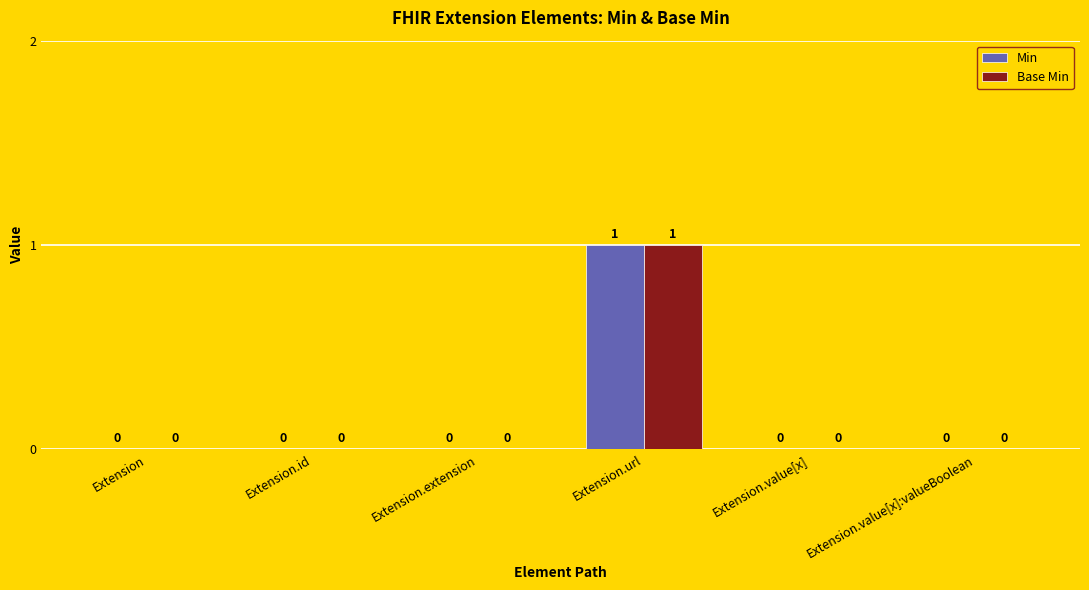

Are the bars grouped side by side (vs. stacked)?

Yes